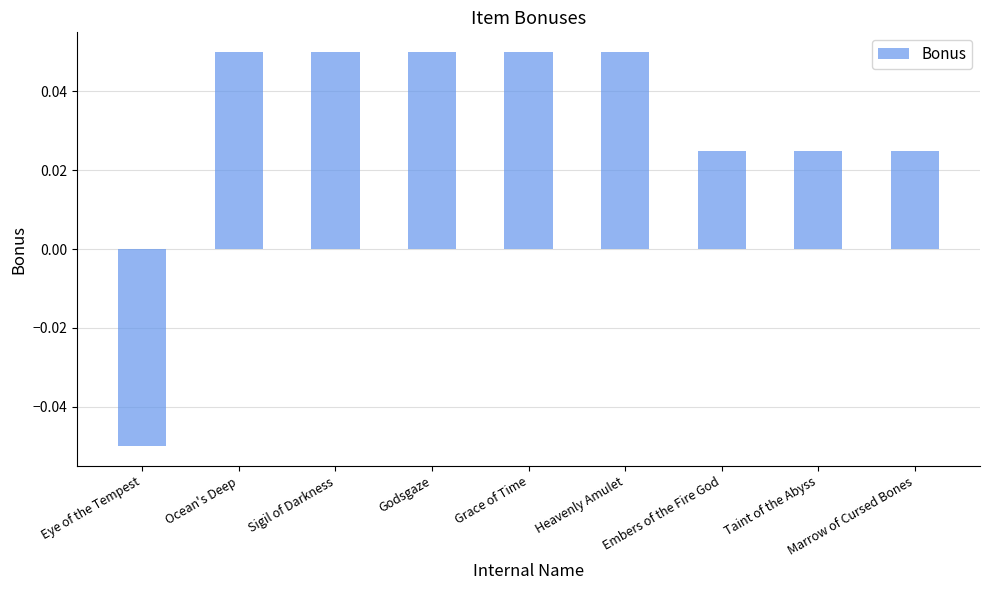

How many values are between 0 and 1?

8